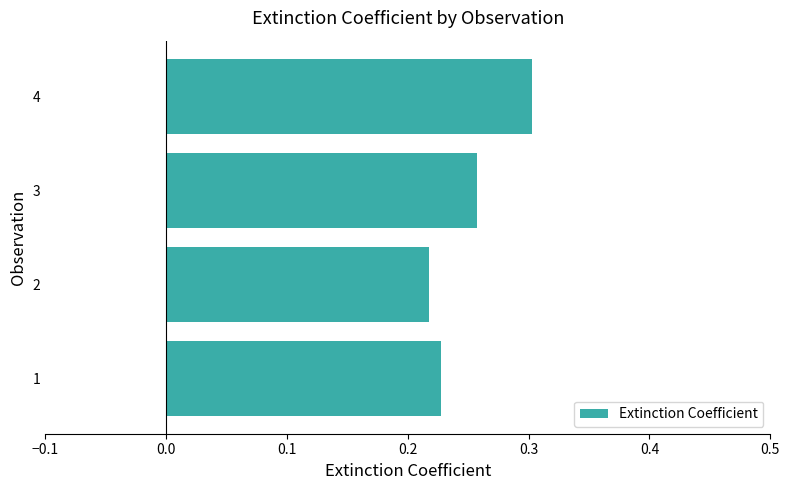

What is the change in value from 2 to 4?

+0.1